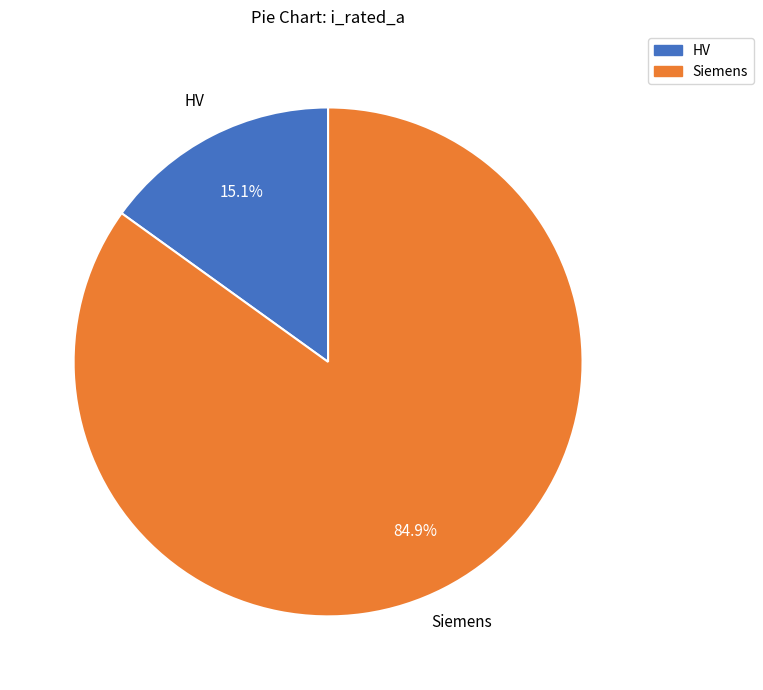

Approximately how many times larger is the value at Siemens compared to HV?

5.6